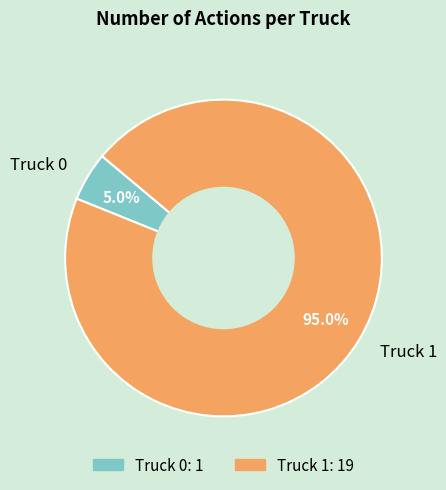

To the nearest percent, what is the average slice percentage?

50%